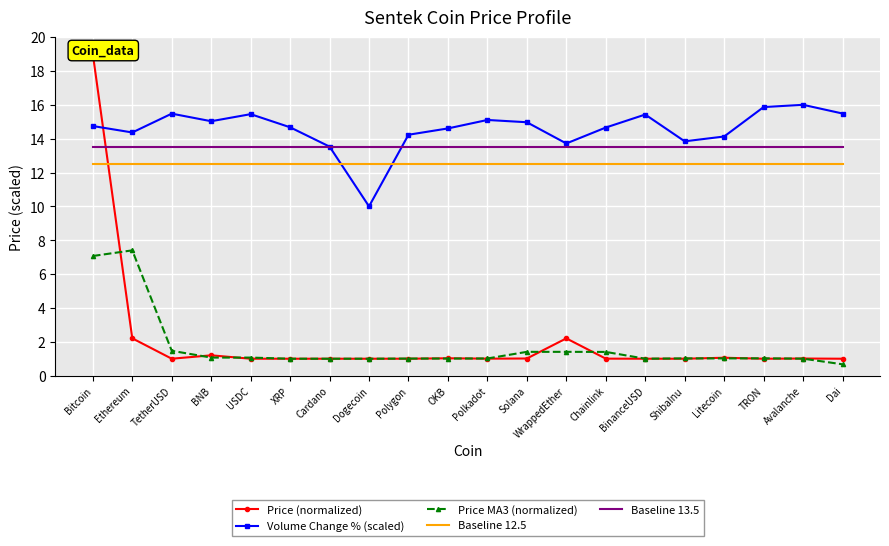

How many interior local peaks does the Price (normalized) series have?

5